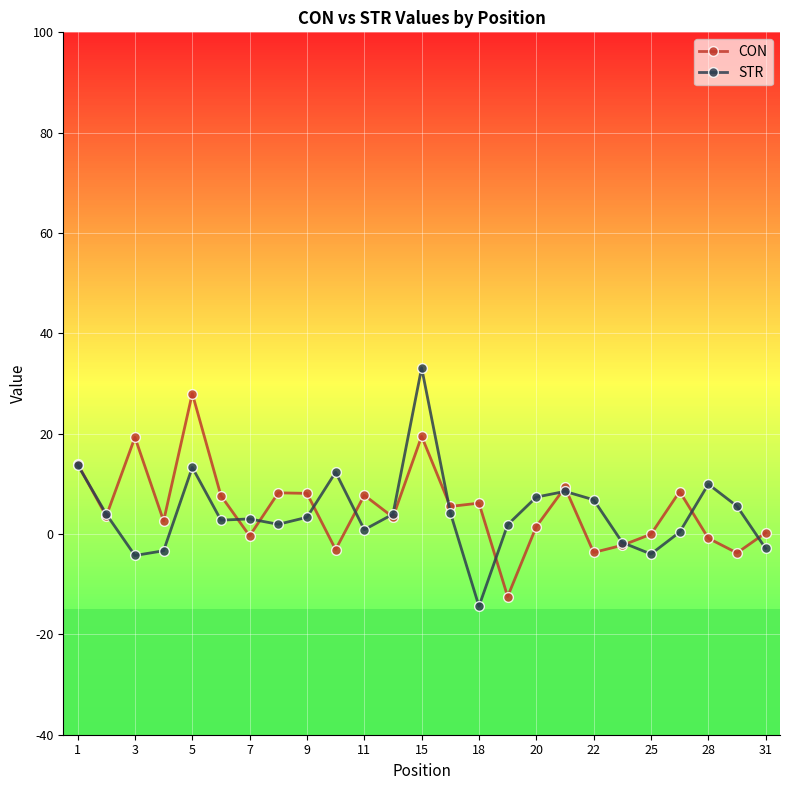

What is the highest value of the STR series?

33.1